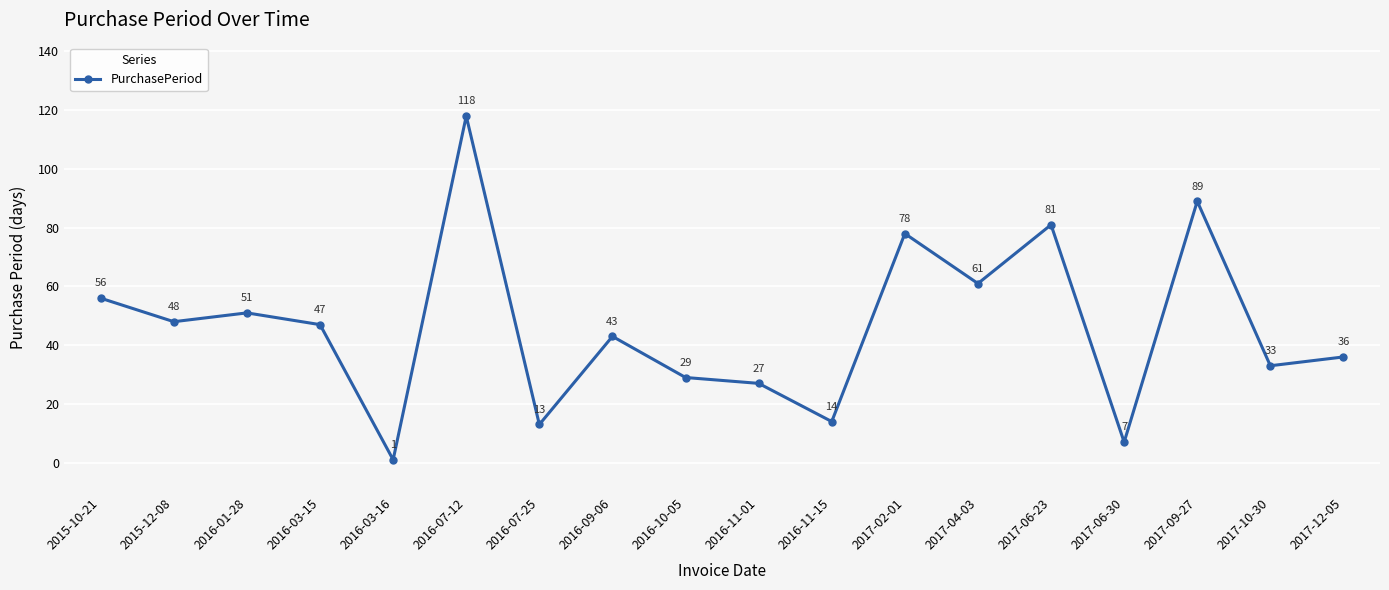

True or false: the data shows 21 at 2016-07-25.

False